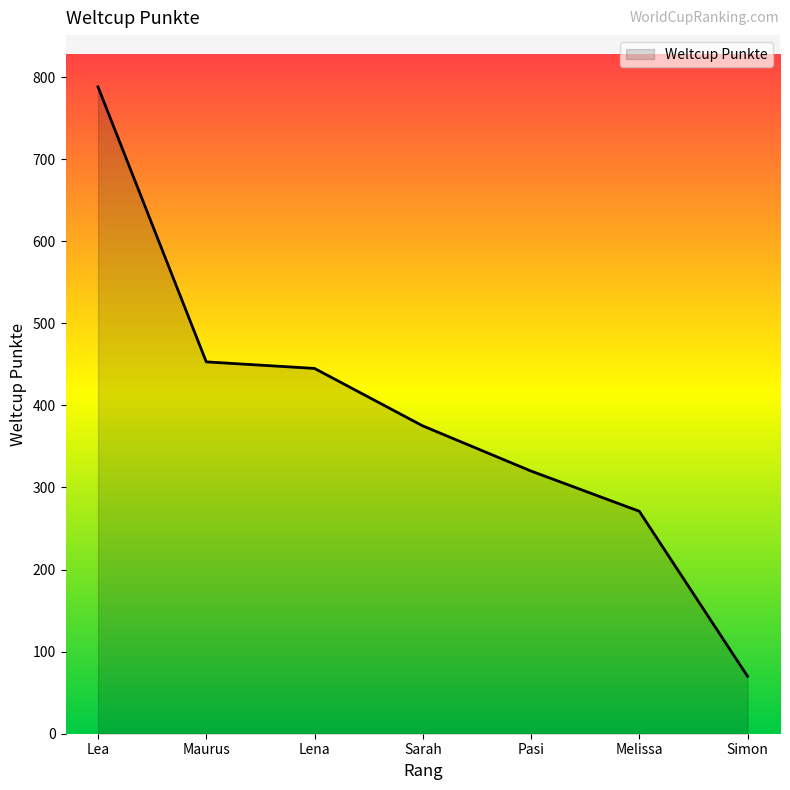

What is the sum of all values?

2722